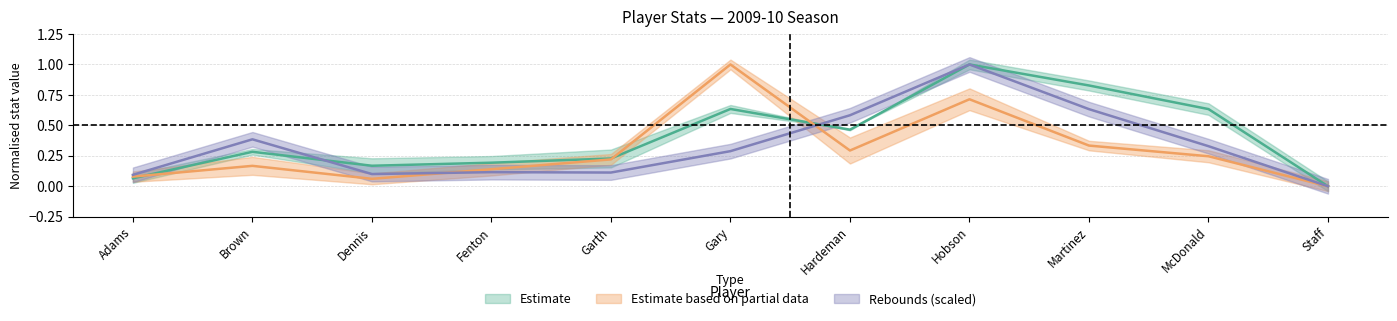

Reading left to right, transcribe all the data shown in this chart.

field_goals_made: 0.1	0.3	0.2	0.2	0.2	0.6	0.5	1.0	0.8	0.6	0.0
free_throws_made: 0.1	0.2	0.1	0.1	0.2	1.0	0.3	0.7	0.3	0.2	0.0
rebounds: 0.1	0.4	0.1	0.1	0.1	0.3	0.6	1.0	0.6	0.3	0.0